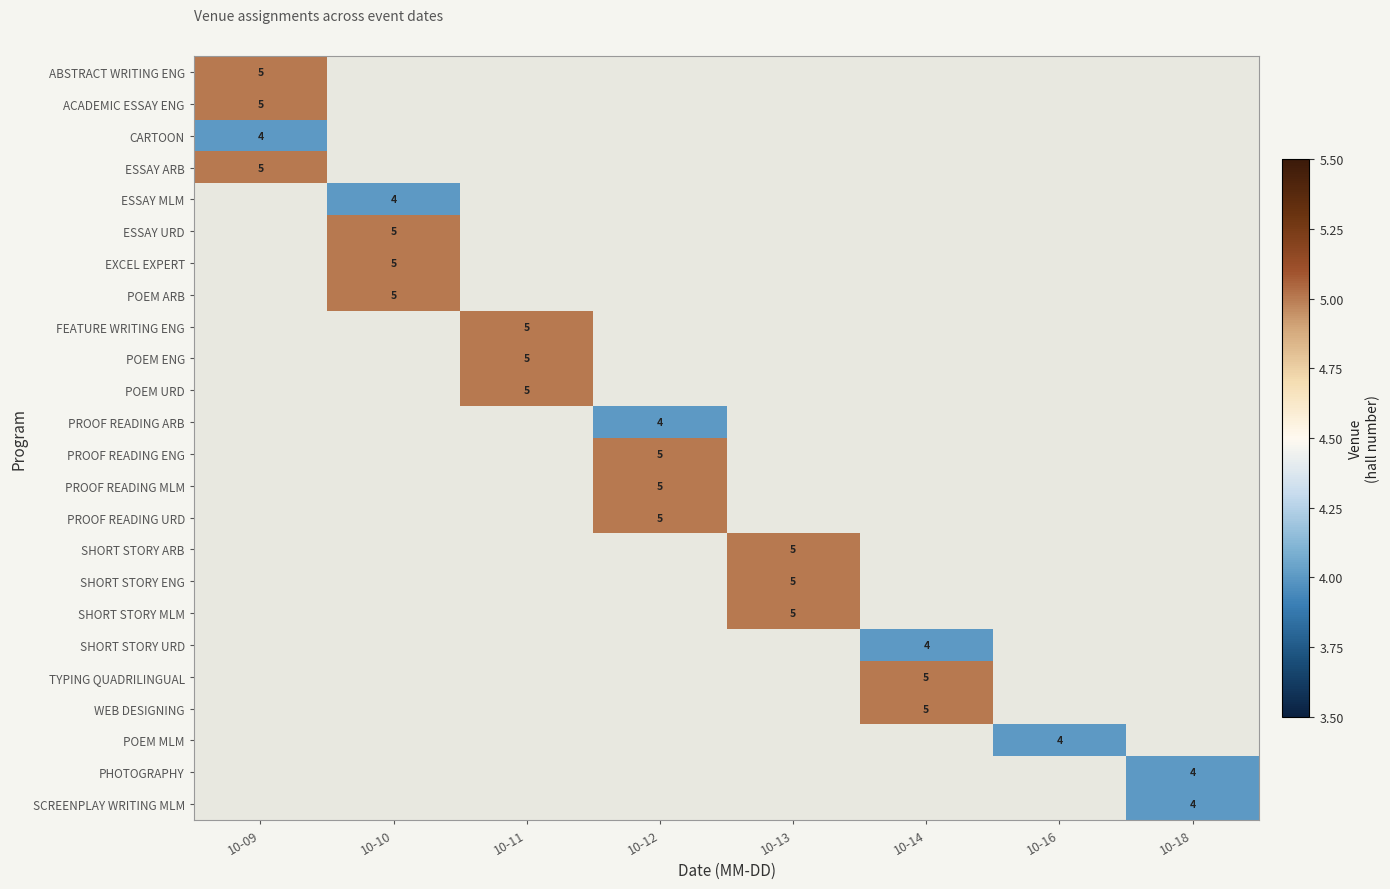

Which label corresponds to the smallest value in the chart?

10-09